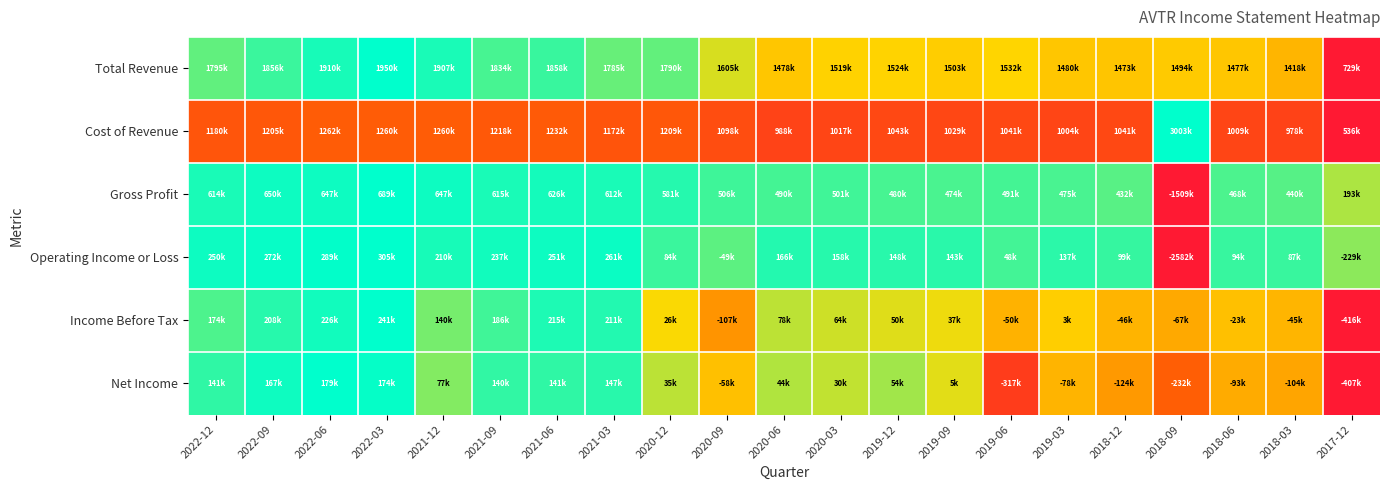

At how many categories does at least one series exceed 0?

21